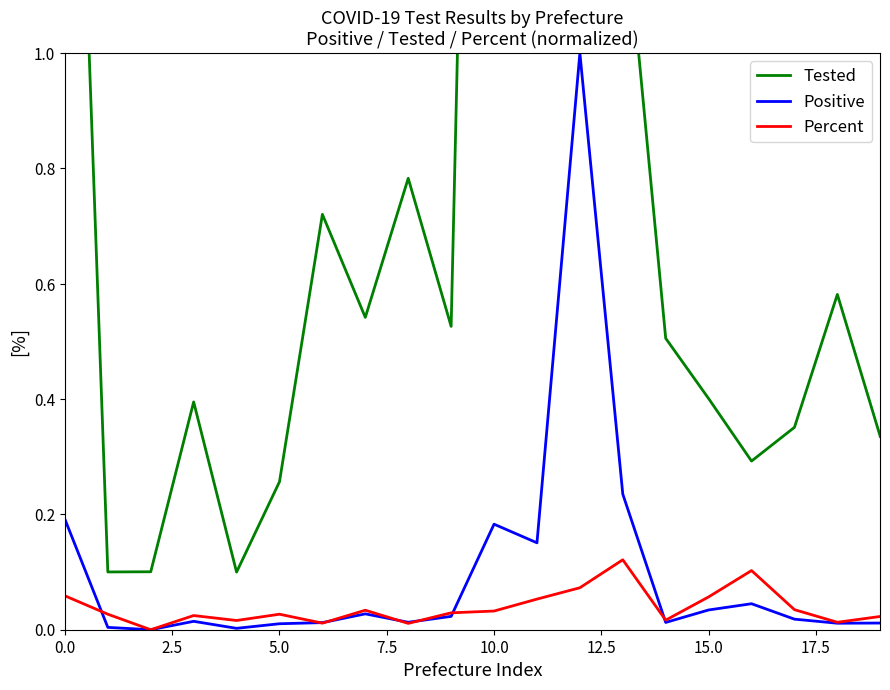

True or false: Percent and Tested cross at least once.

False